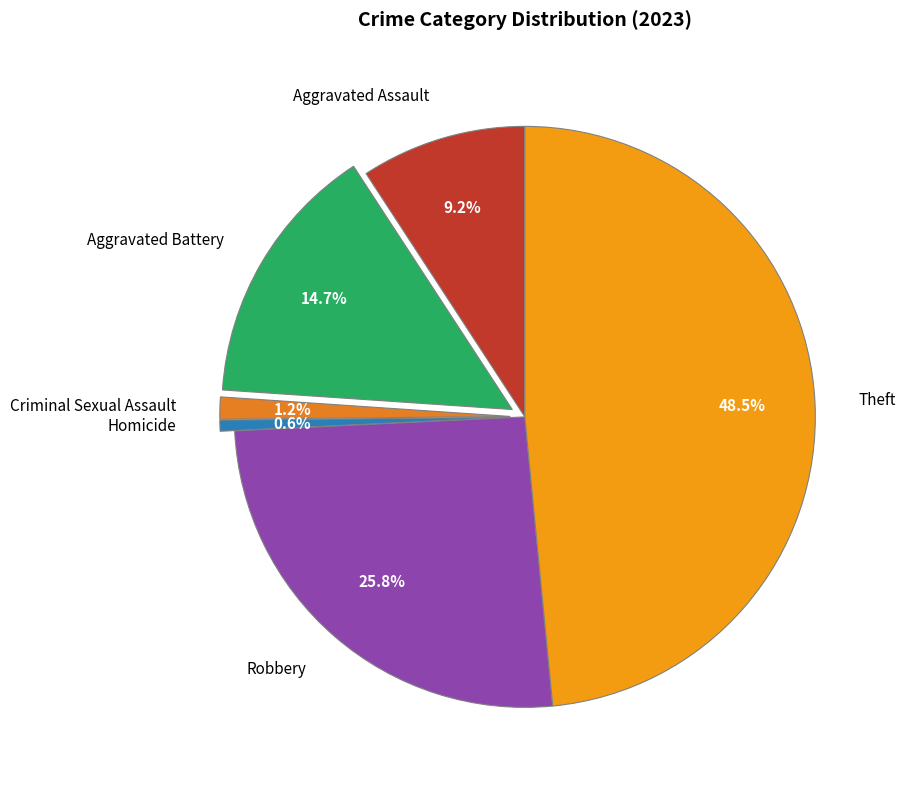

Approximately how many times larger is the value at Aggravated Battery compared to Theft?

0.3